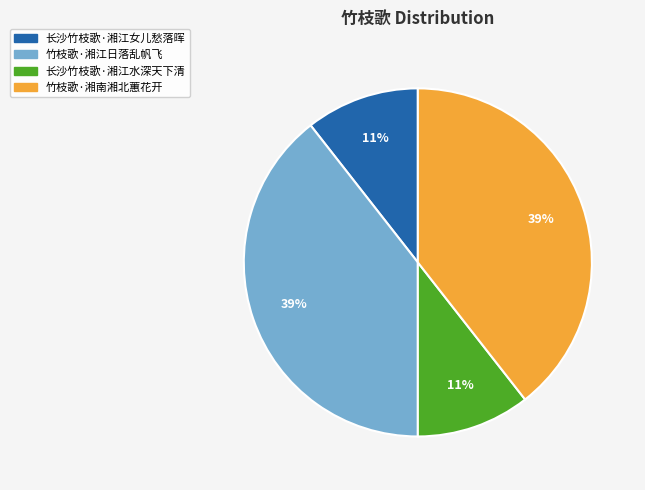

Does any single category account for the majority?

No